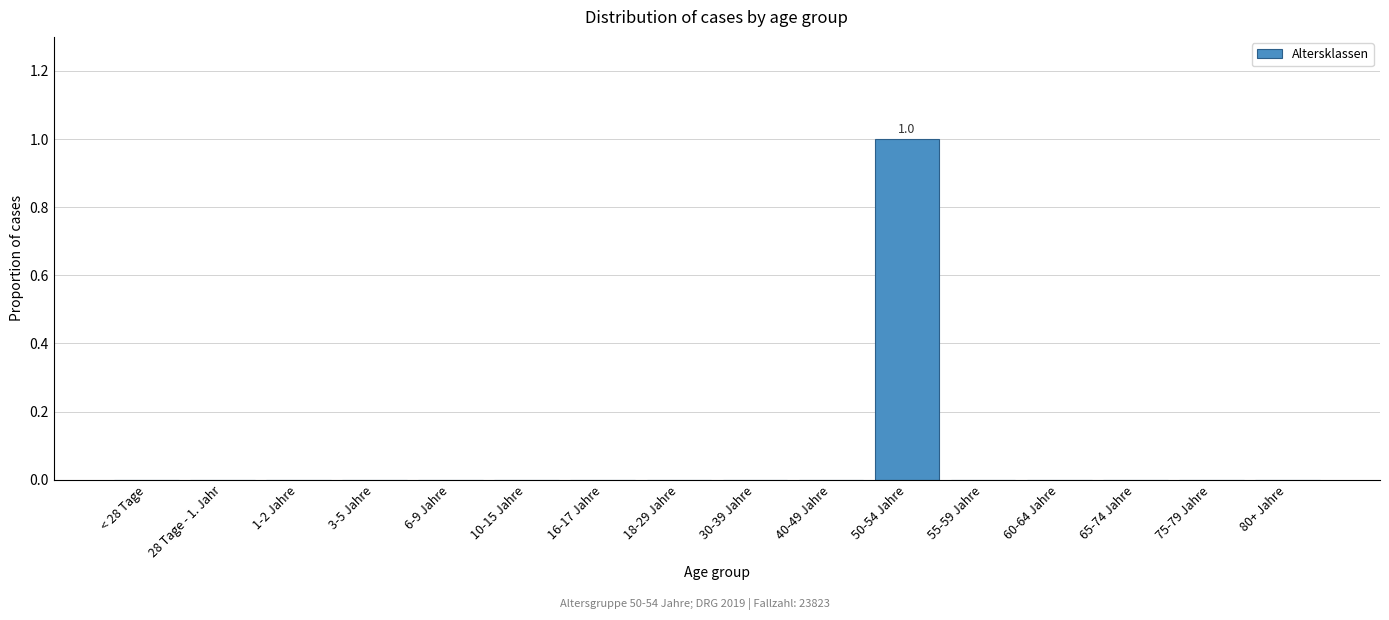

Reading right to left, extract all data points from this chart.

80+ Jahre=0	75-79 Jahre=0	65-74 Jahre=0	60-64 Jahre=0	55-59 Jahre=0	50-54 Jahre=1	40-49 Jahre=0	30-39 Jahre=0	18-29 Jahre=0	16-17 Jahre=0	10-15 Jahre=0	6-9 Jahre=0	3-5 Jahre=0	1-2 Jahre=0	28 Tage - 1. Jahr=0	< 28 Tage=0